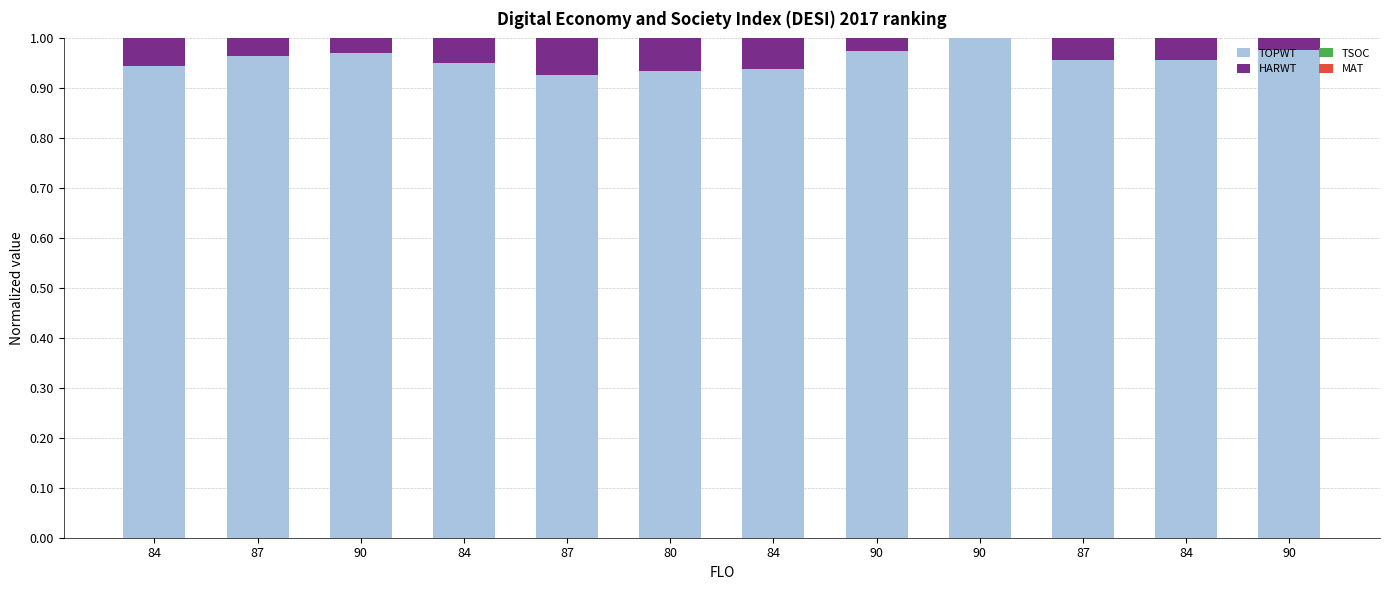

At which label is TOPWT closest to 0?

87